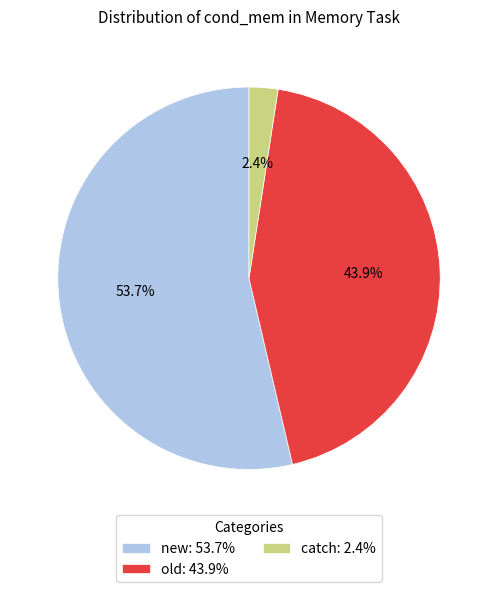

Count the number of slices in the pie.

3